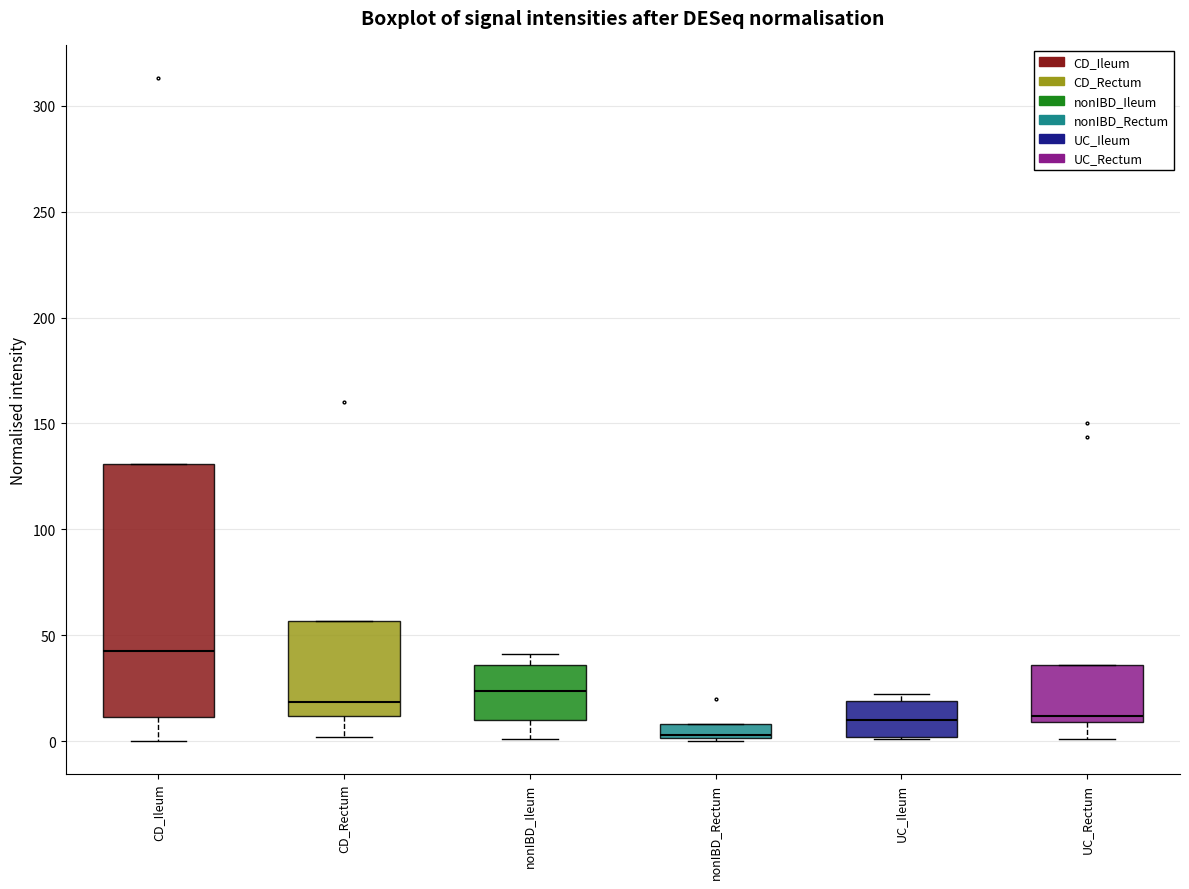

Which box has the highest median line?

CD_Ileum